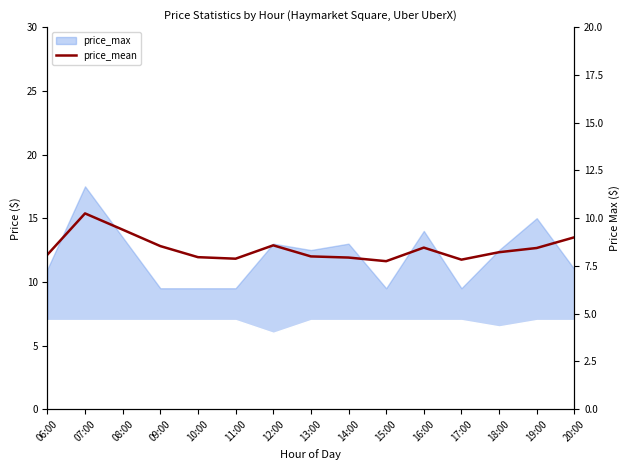

Which category has the highest value across all series?

07:00